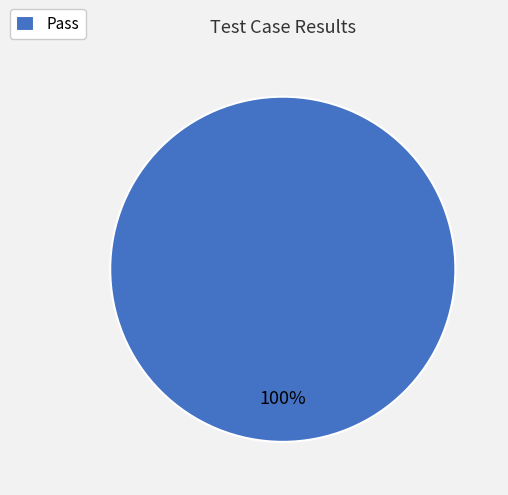

How many slices are in this pie chart?

1